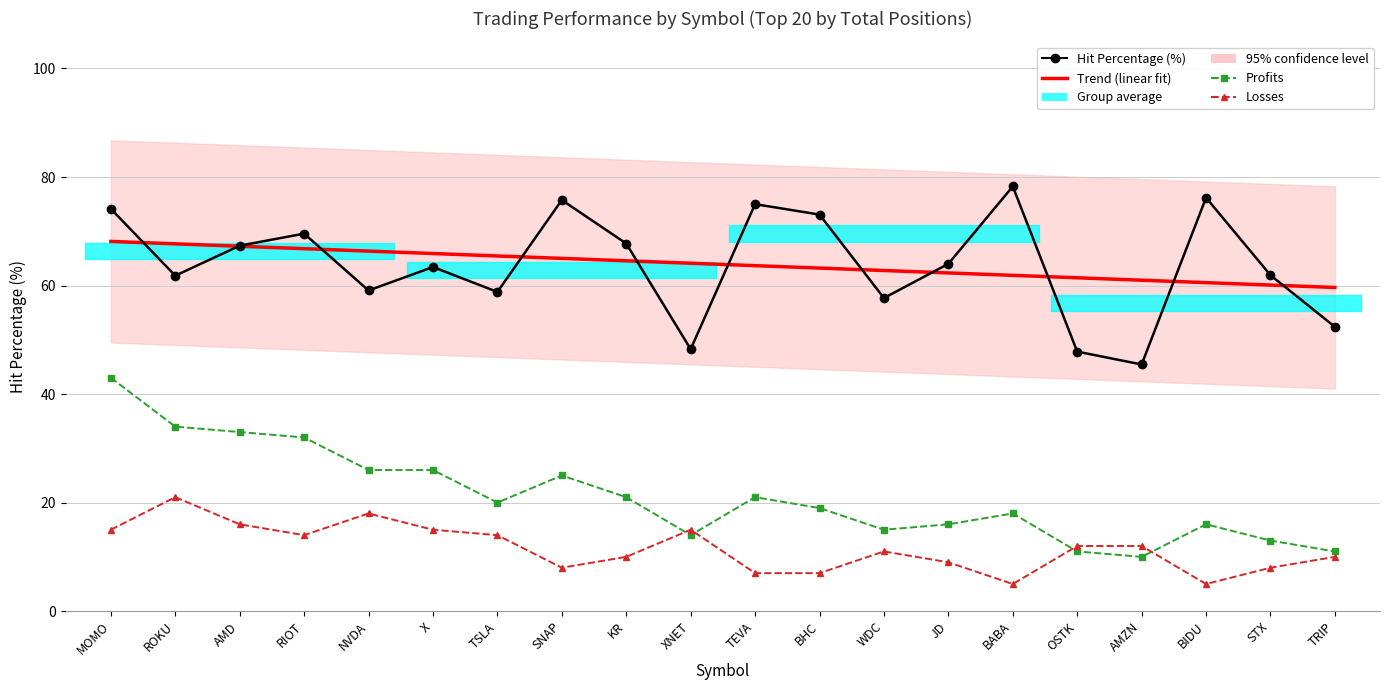

What is the label of the 1st point from the left?

MOMO